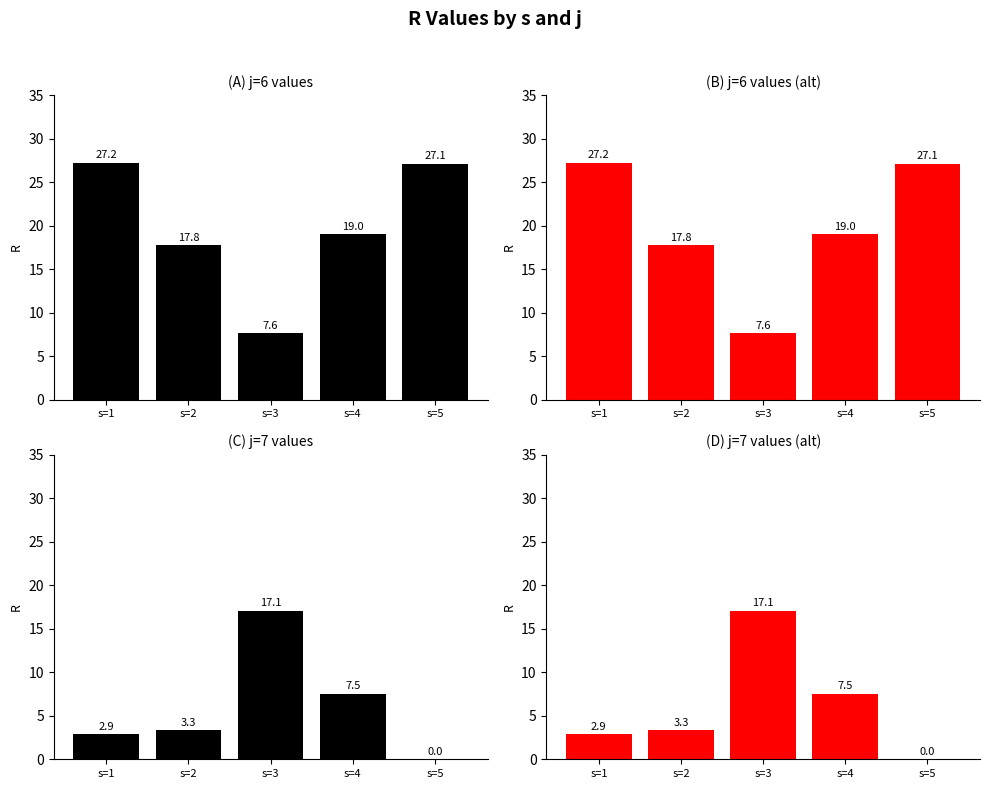

What is the sum of the j=7 values at s=5 and s=2?

3.3